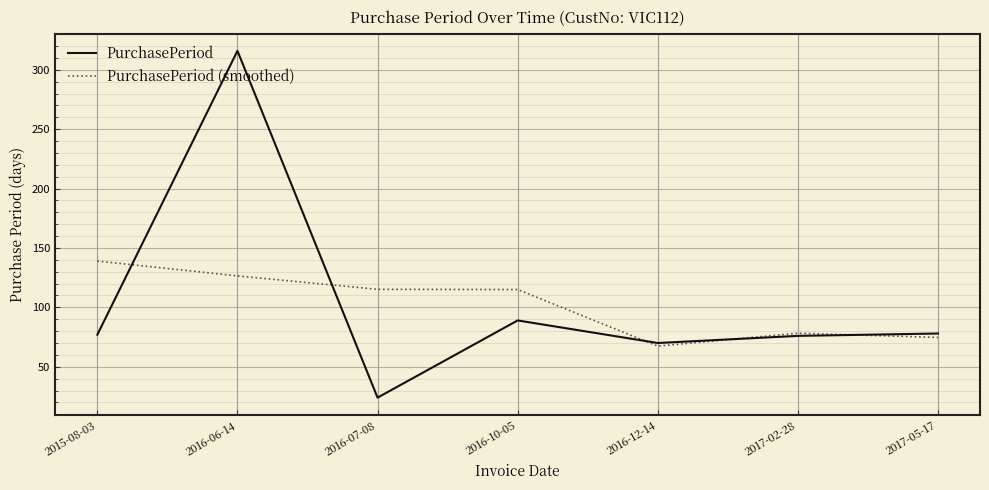

Is the value of PurchasePeriod (smoothed) at 2015-08-03 greater than the value of PurchasePeriod at 2016-10-05?

Yes